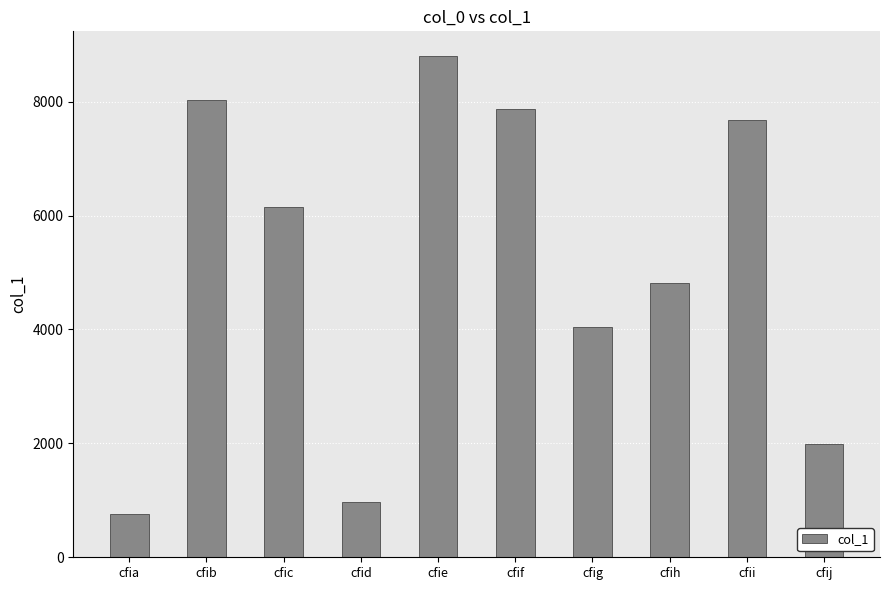

Are the bars grouped side by side (vs. stacked)?

No